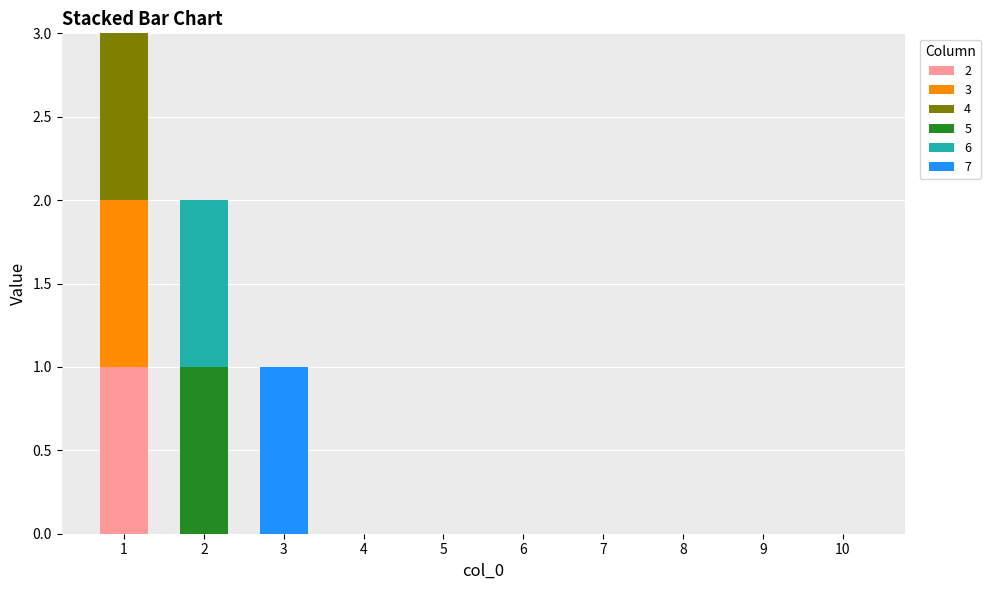

Are the bars grouped side by side (vs. stacked)?

No